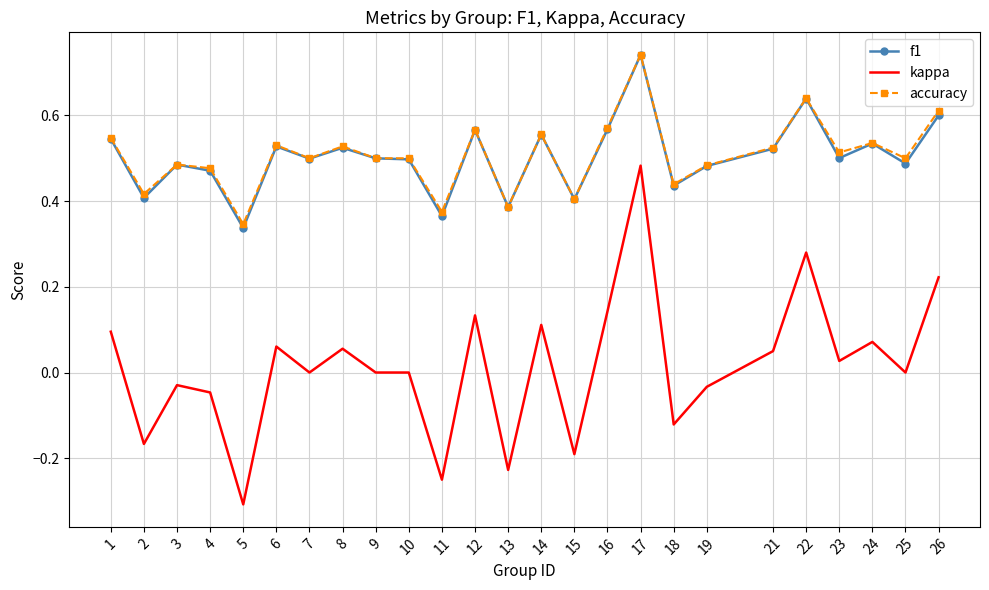

The f1 series shows 0.5 at 21. True or false?

True